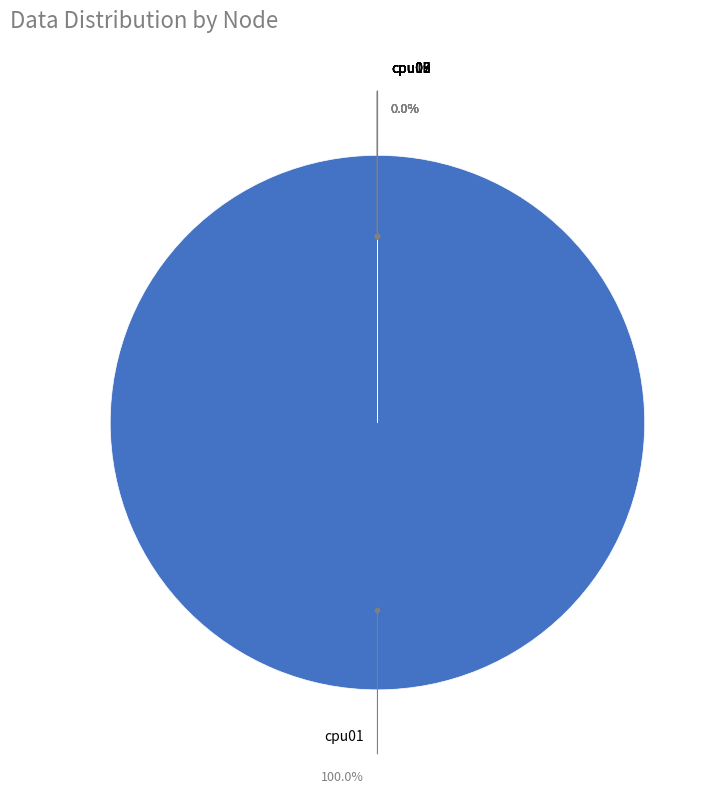

Approximately how many times larger is the value at cpu03 compared to cpu09?

1.0